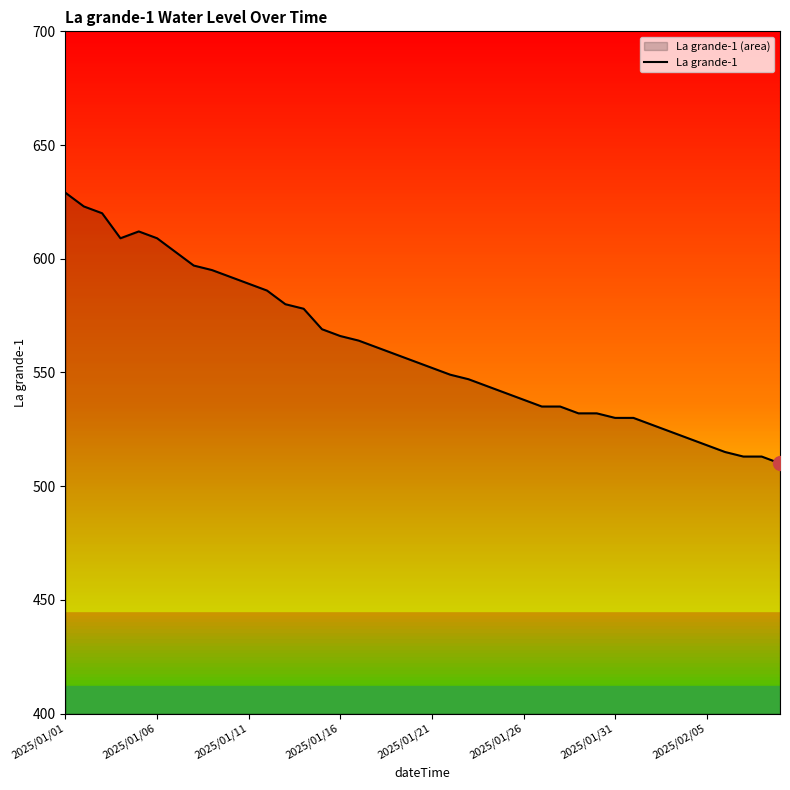

What is the value of the 8th point from the left?

597